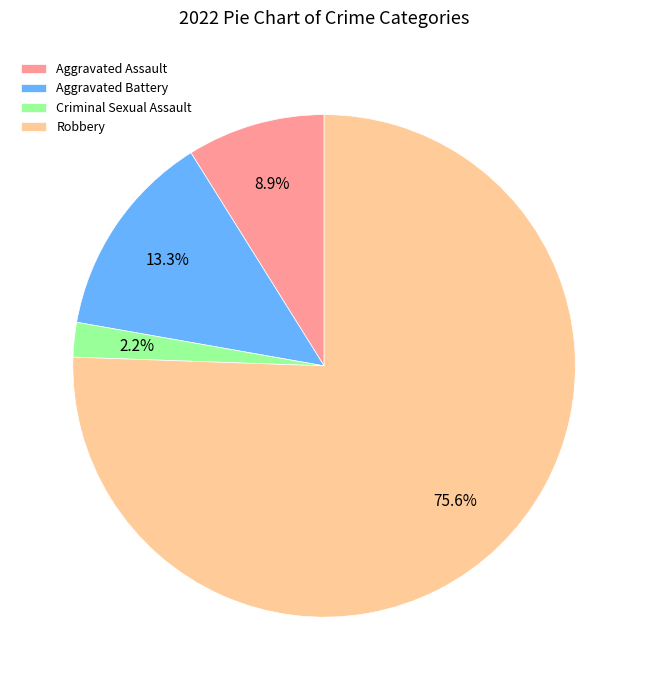

What is the ratio of the value at Aggravated Battery to the value at Criminal Sexual Assault?

6.0